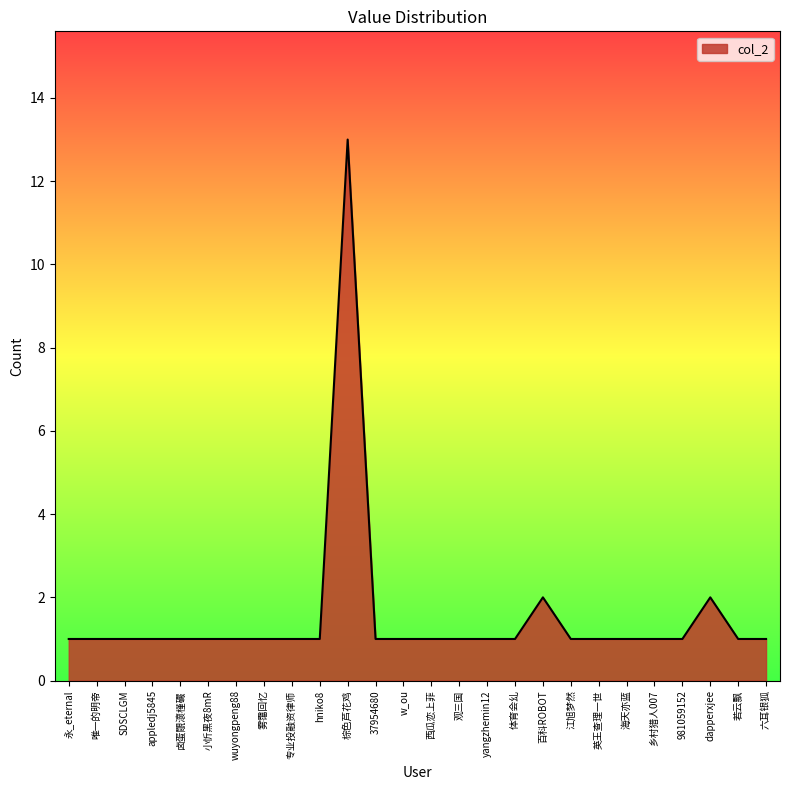

True or false: there are more than 0 points higher than both neighbors.

True